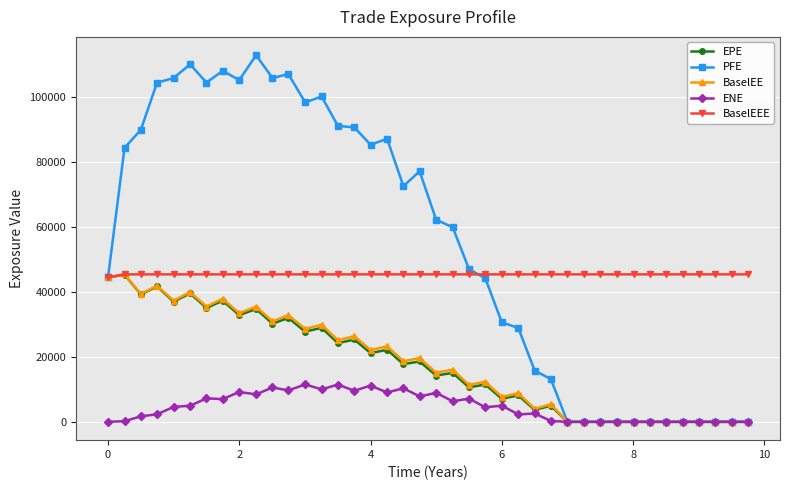

Which series has the largest range (max minus min)?

PFE